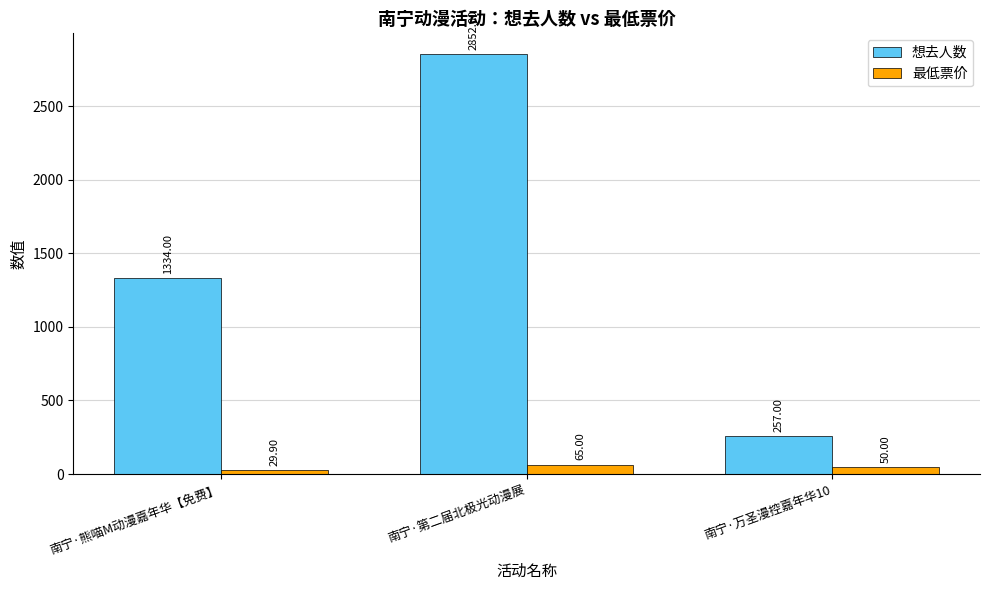

What is the maximum value for 想去人数?

2852.0